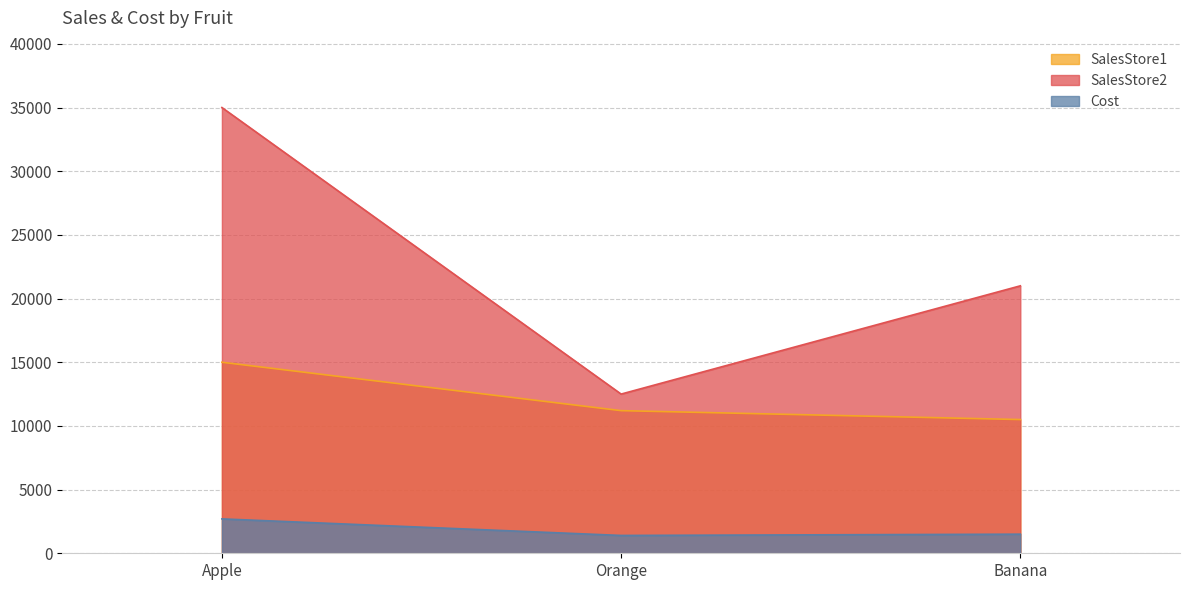

At which category is the sum across all series the highest?

Apple